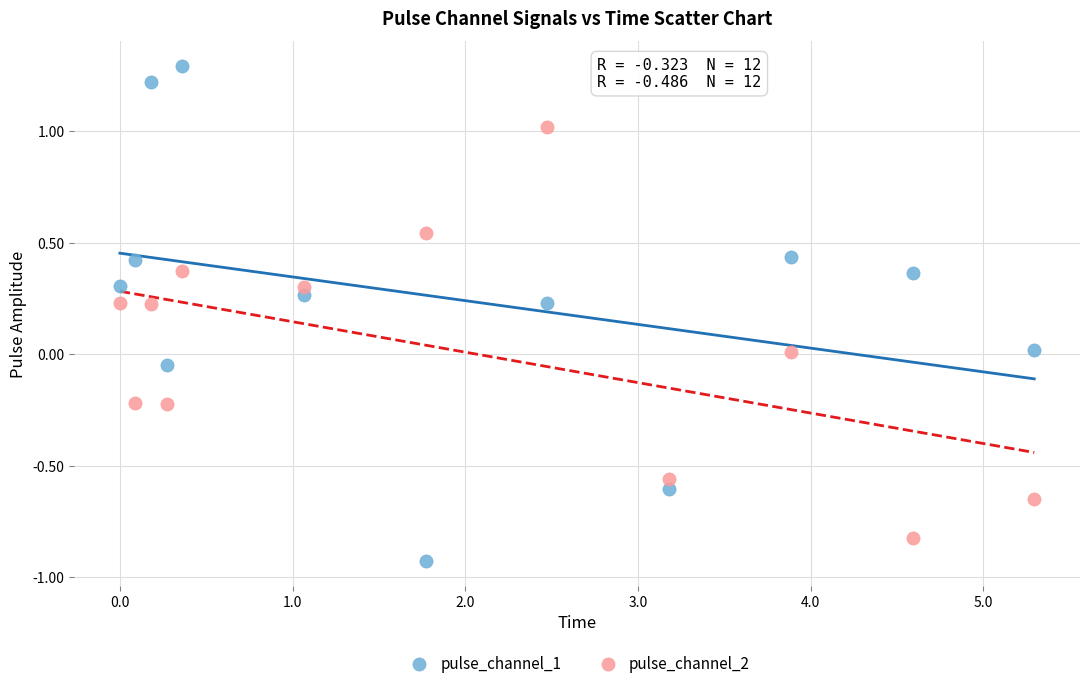

Across all data points, what is the range of X values (max minus min)?

5.3